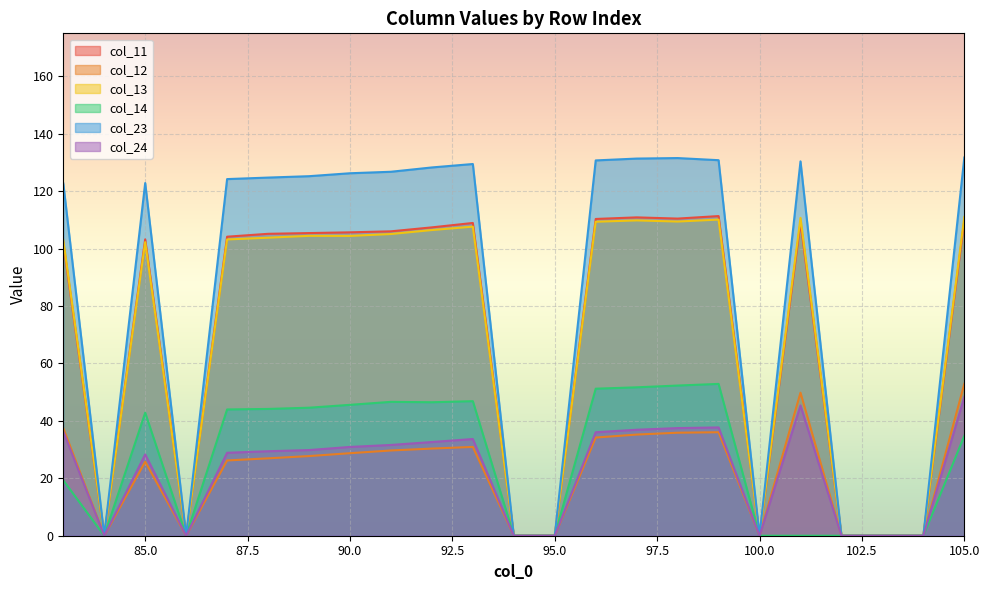

Which series has the widest spread of values?

col_23